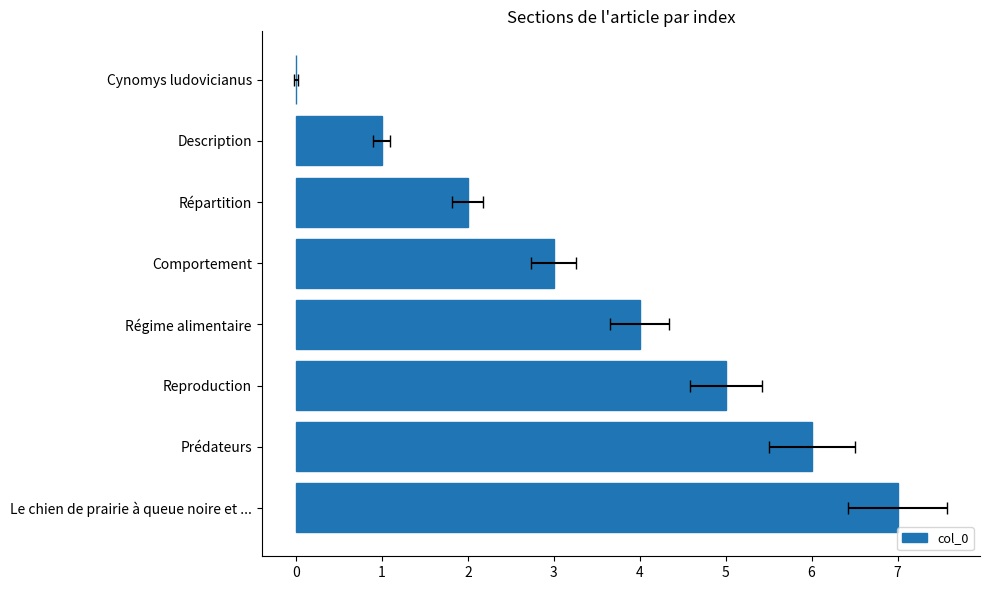

How many values are between 2 and 6?

5